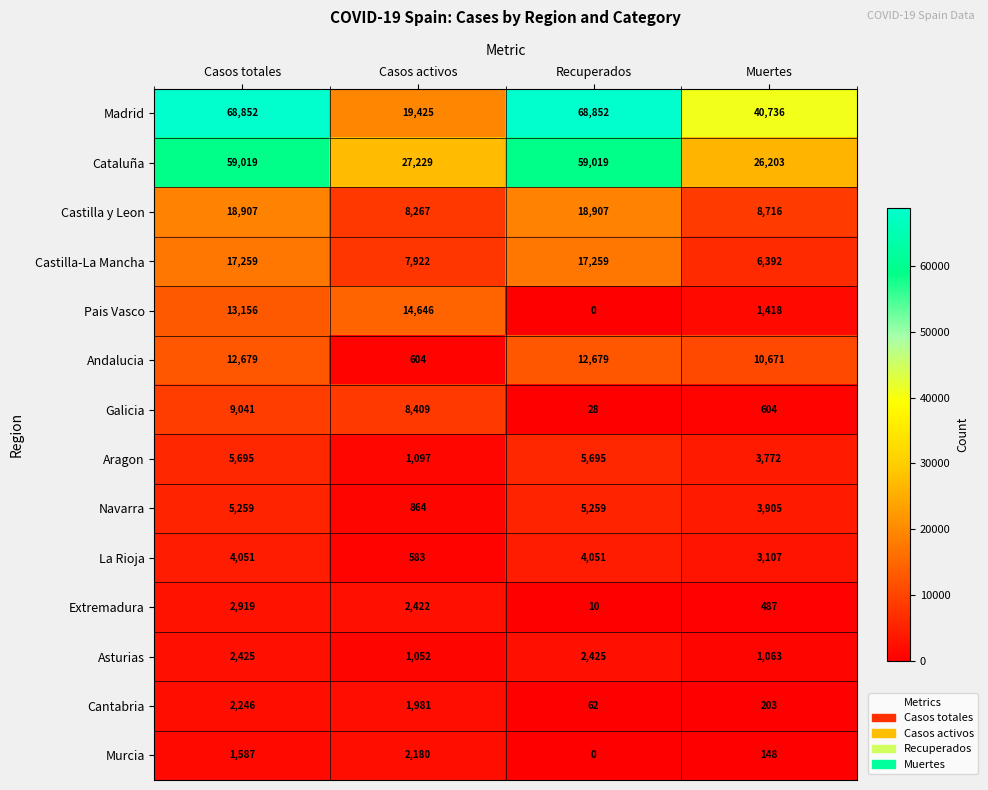

What is the average value of the La Rioja series?

2948